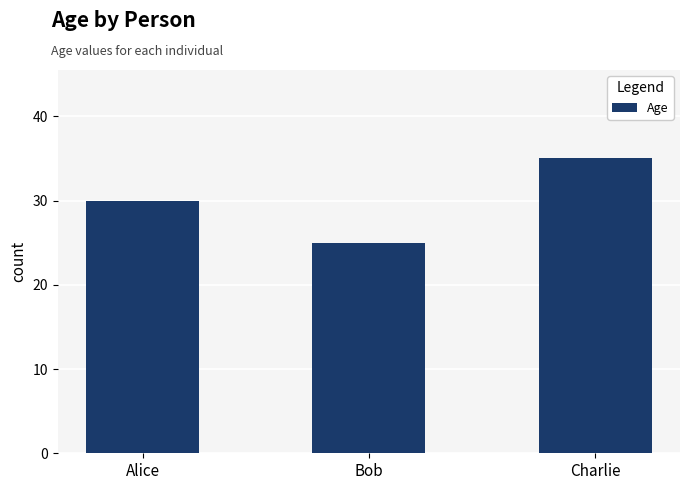

What is the minimum value shown in the chart?

25